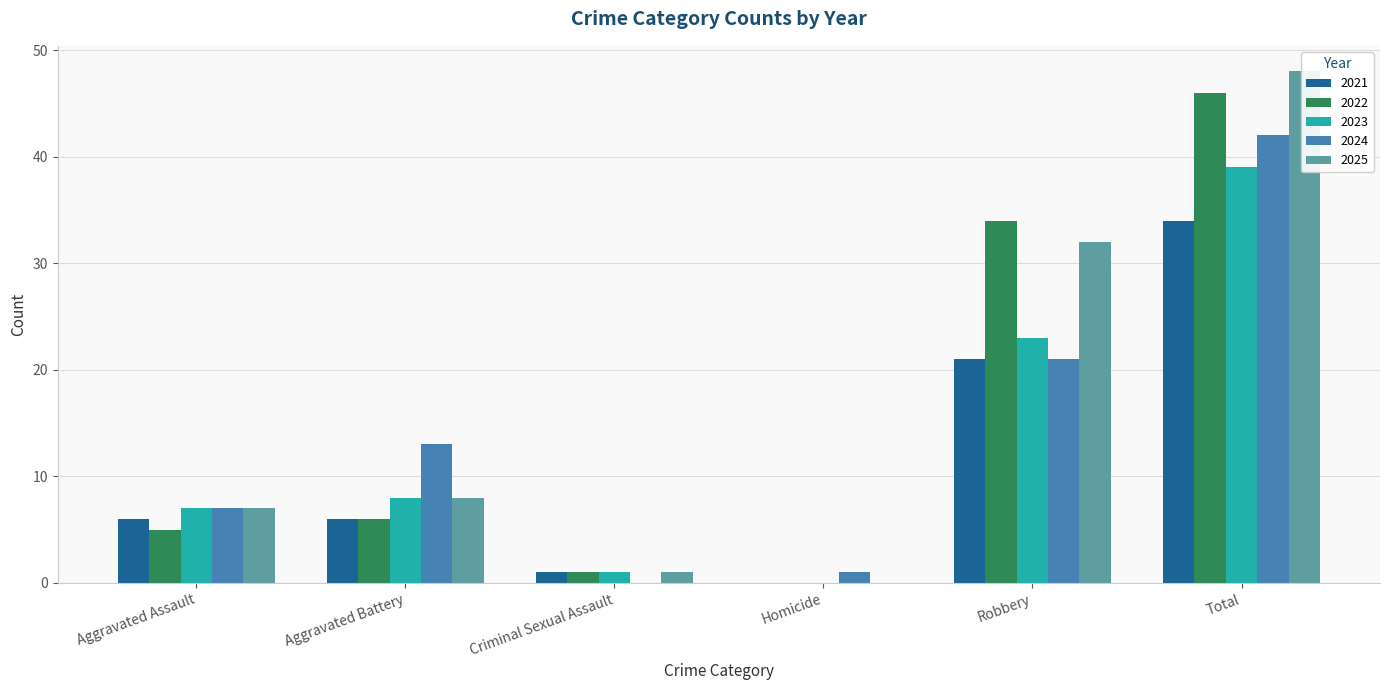

What is the maximum value for 2025?

48